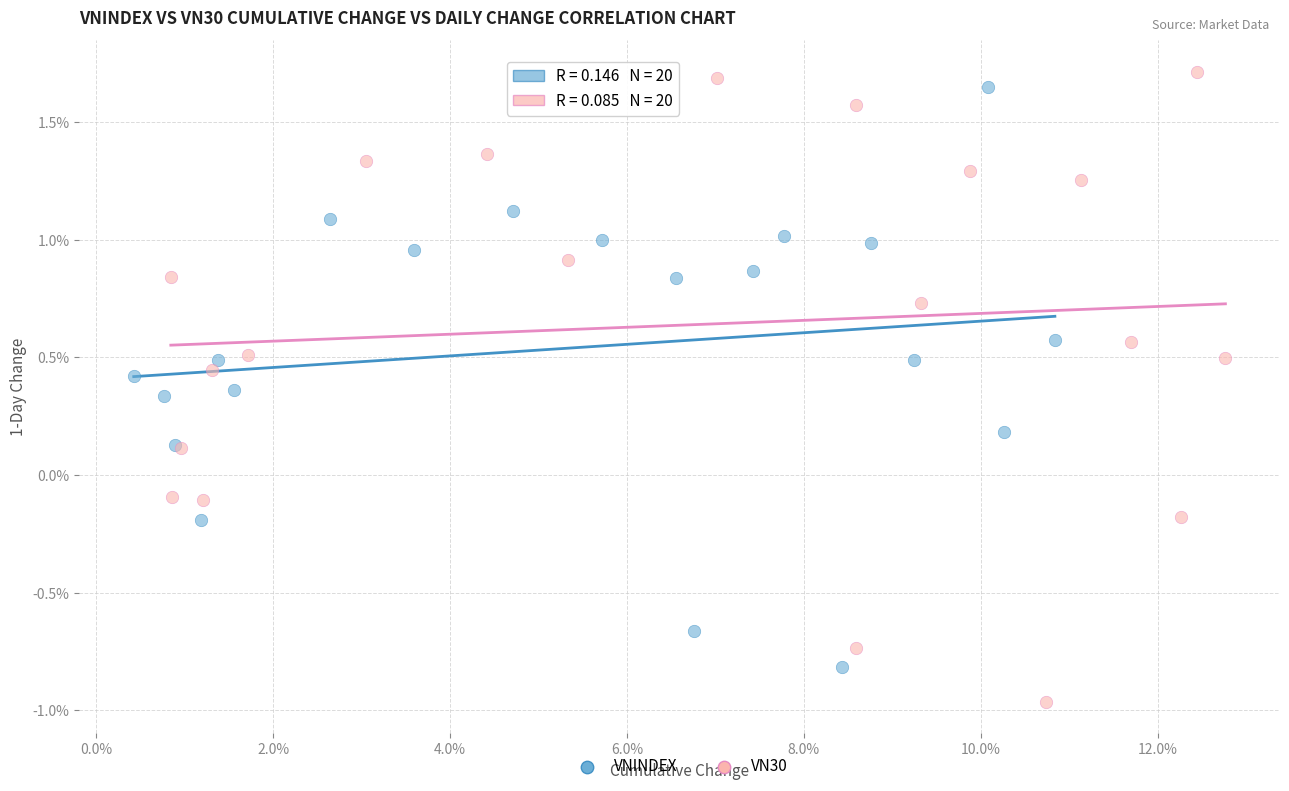

Which series contains the highest Y value?

VN30